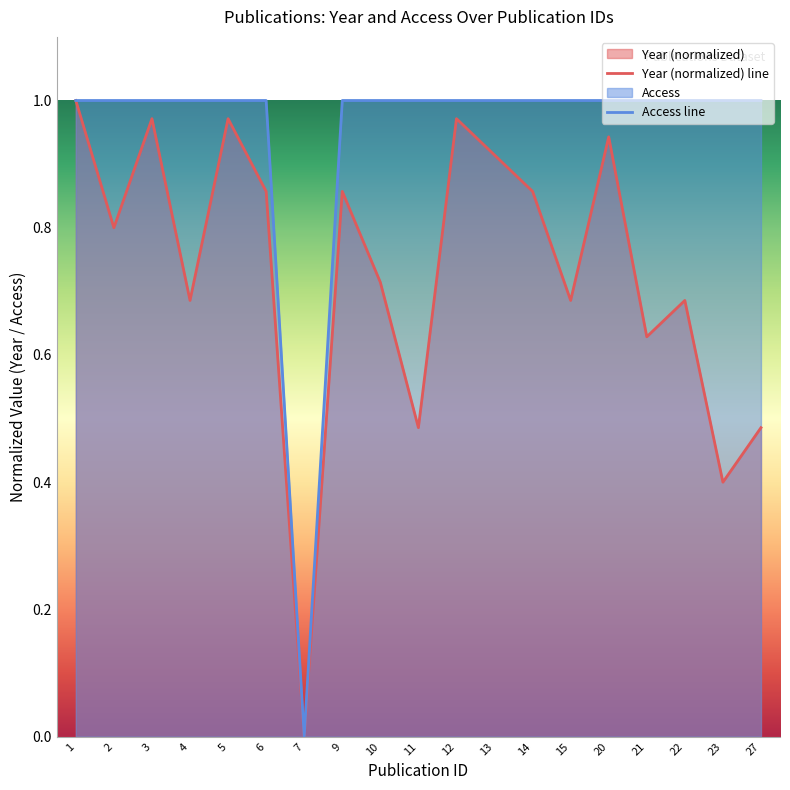

The Access line series shows 1.0 at 21. True or false?

True